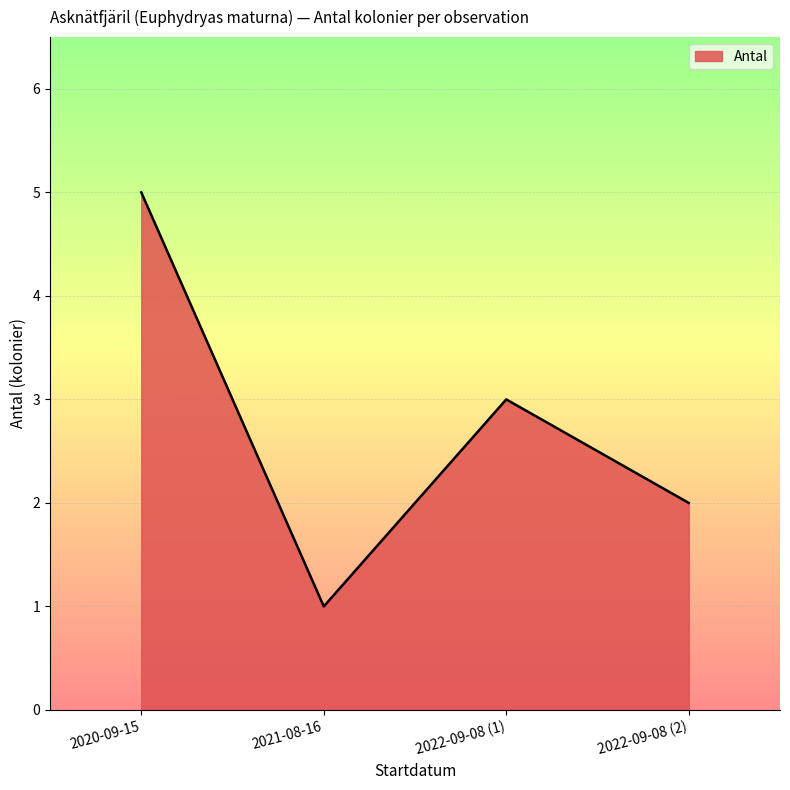

At which category does the data reach its first local peak?

2022-09-08 (1)